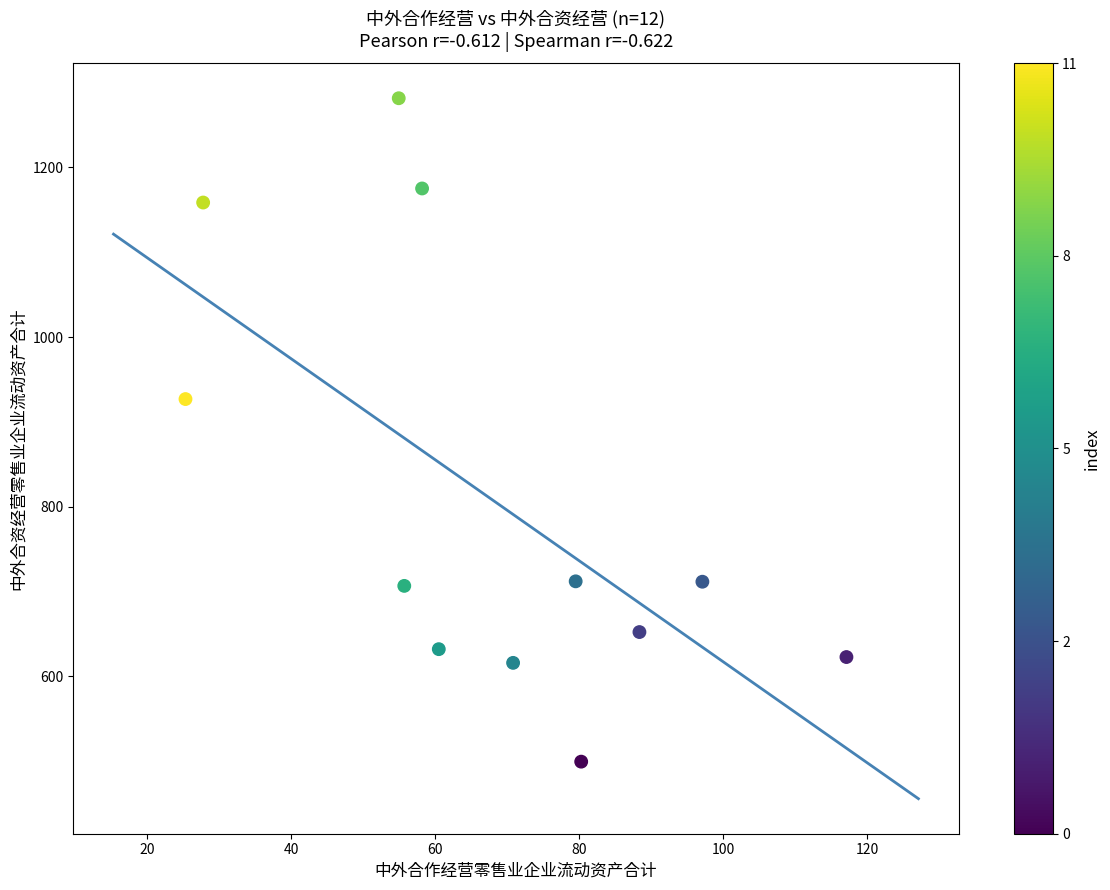

What Y value in the scatter plot is closest to 890?

926.9